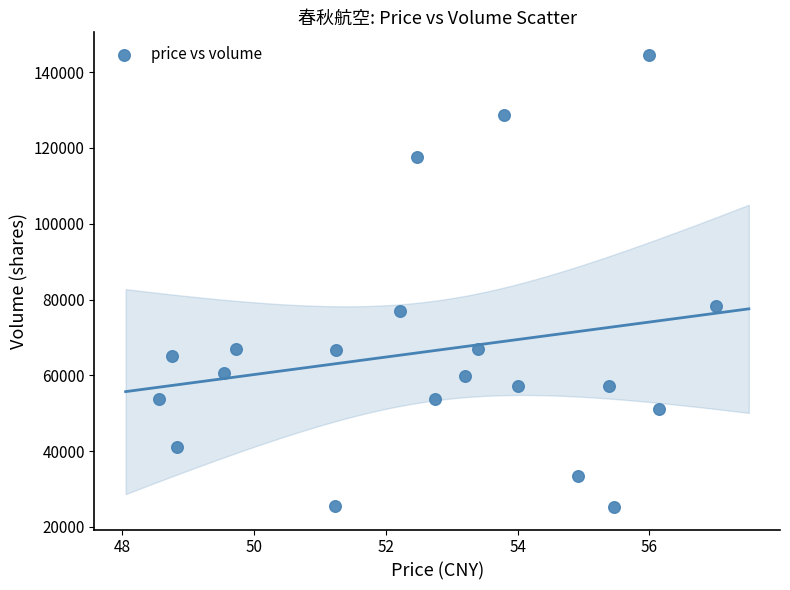

What is the range of Y values (max minus min)?

119327